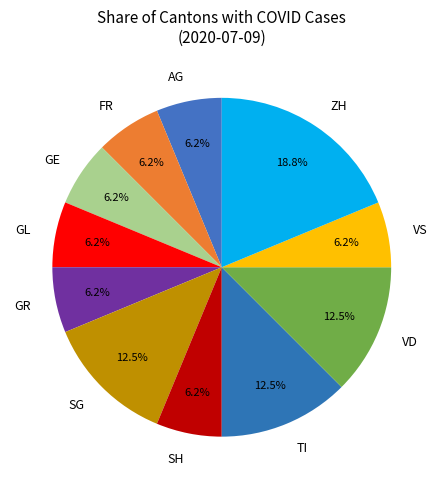

Does GL account for over 50% of the chart?

No